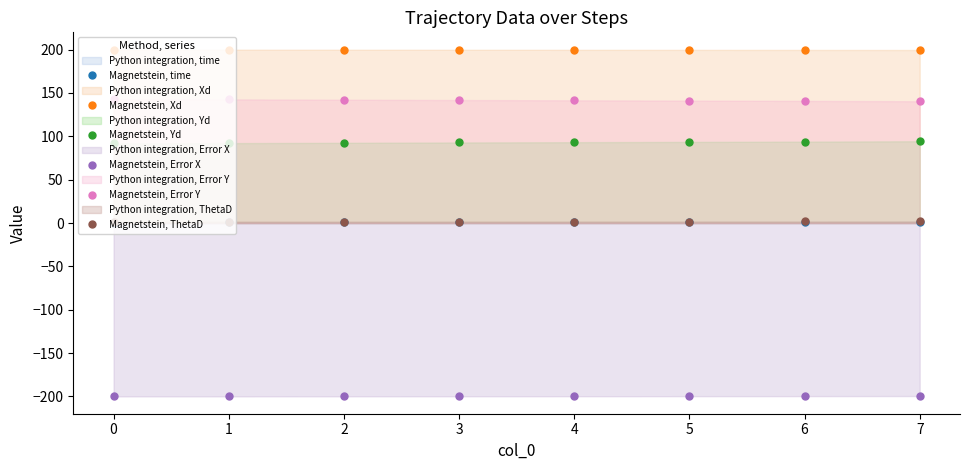

How many lines are shown in the chart?

6